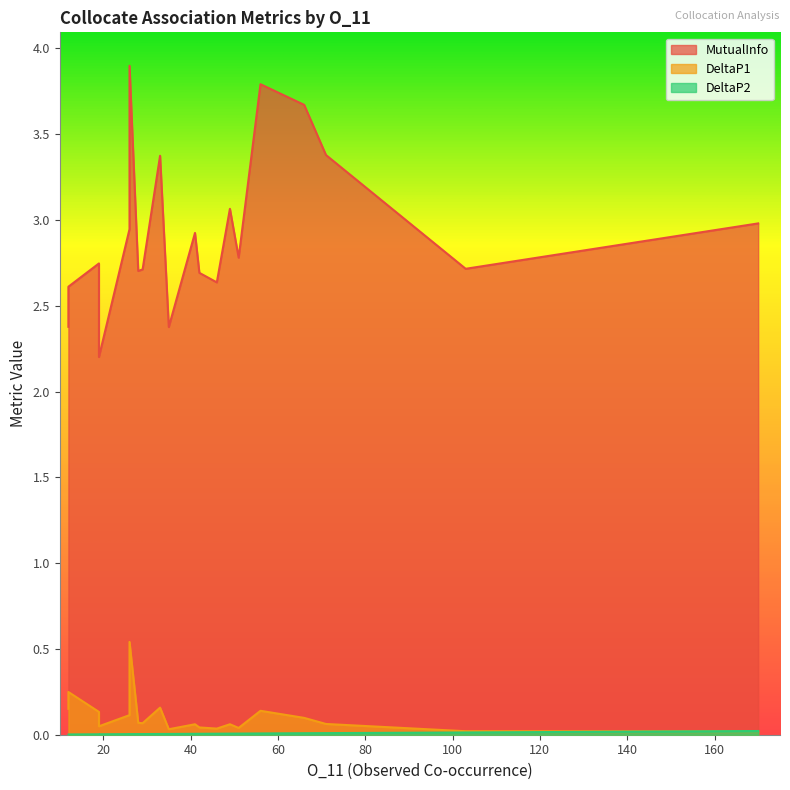

At how many categories does at least one series exceed 1?

20